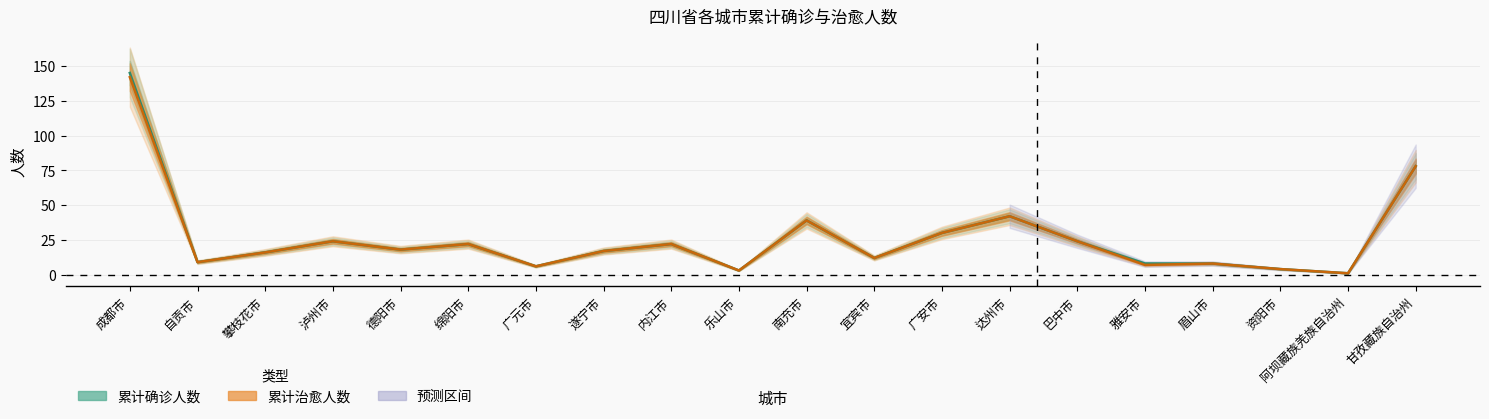

Reading left to right, what are all the values shown in this chart?

累计确诊人数: 成都市=145	自贡市=9	攀枝花市=16	泸州市=24	德阳市=18	绵阳市=22	广元市=6	遂宁市=17	内江市=22	乐山市=3	南充市=39	宜宾市=12	广安市=30	达州市=42	巴中市=24	雅安市=8	眉山市=8	资阳市=4	阿坝藏族羌族自治州=1	甘孜藏族自治州=78
累计治愈人数: 成都市=142	自贡市=9	攀枝花市=16	泸州市=24	德阳市=18	绵阳市=22	广元市=6	遂宁市=17	内江市=22	乐山市=3	南充市=39	宜宾市=12	广安市=30	达州市=42	巴中市=24	雅安市=7	眉山市=8	资阳市=4	阿坝藏族羌族自治州=1	甘孜藏族自治州=78